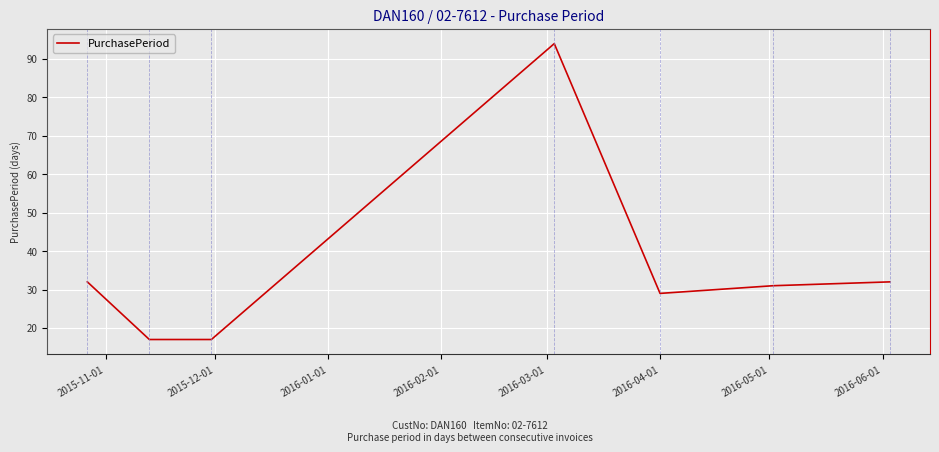

What is the sum of all values?

252